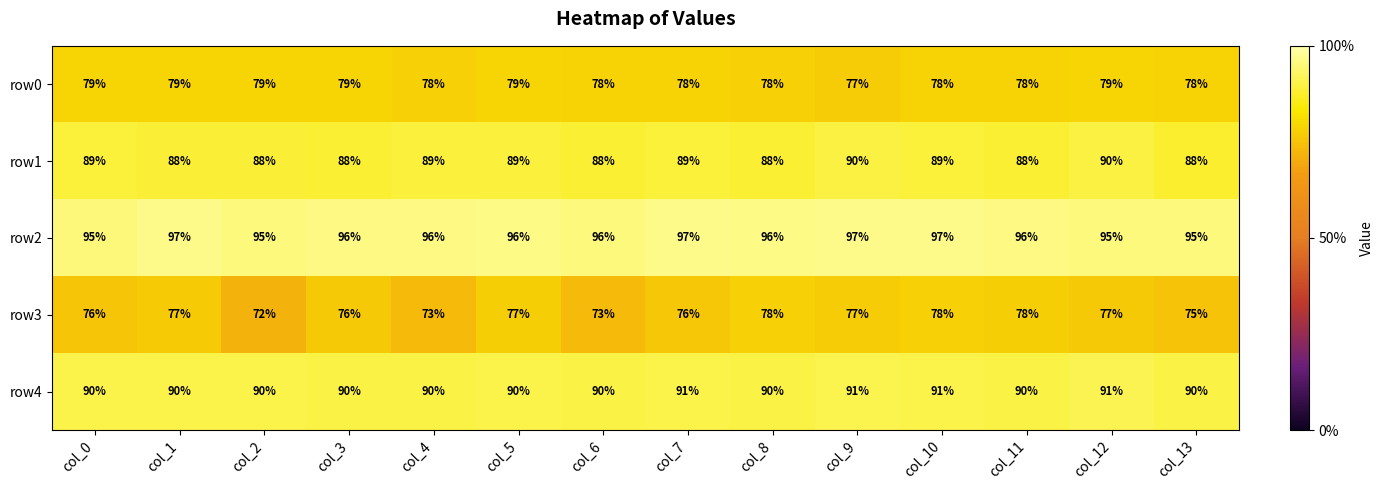

At col_7, list the series in order from smallest to largest.

row3, row0, row1, row4, row2